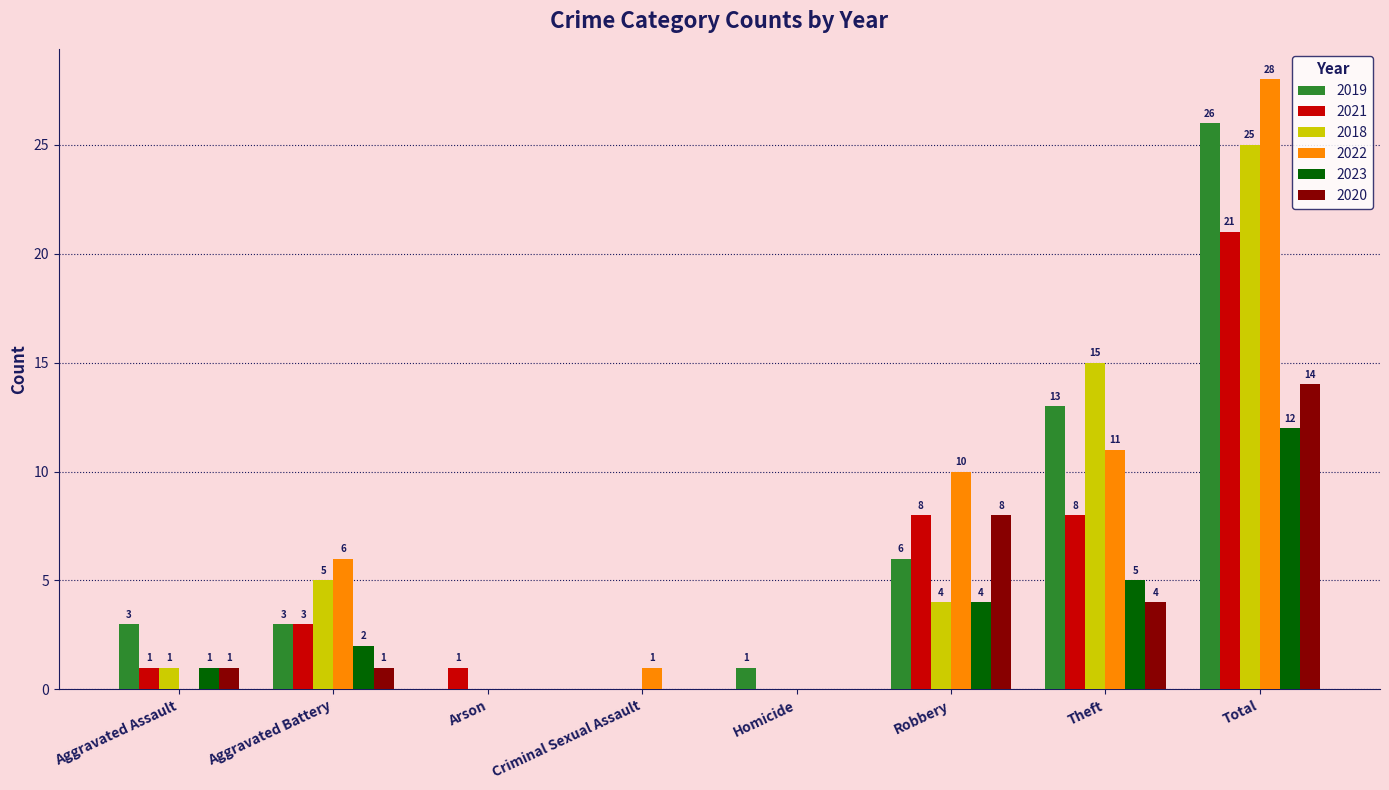

How many positive values does the 2022 series have?

5